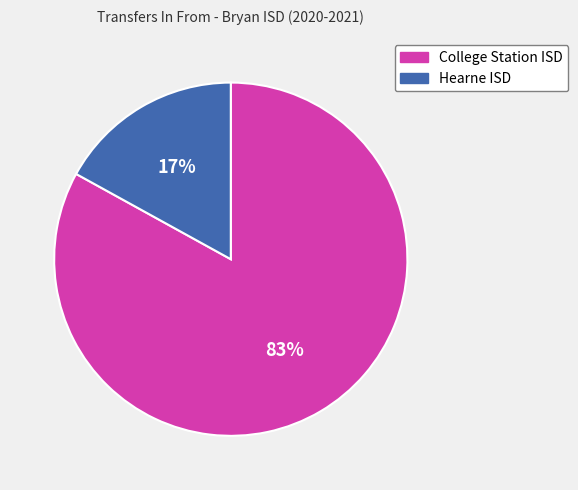

Do College Station ISD and Hearne ISD together represent more than half of the pie?

Yes